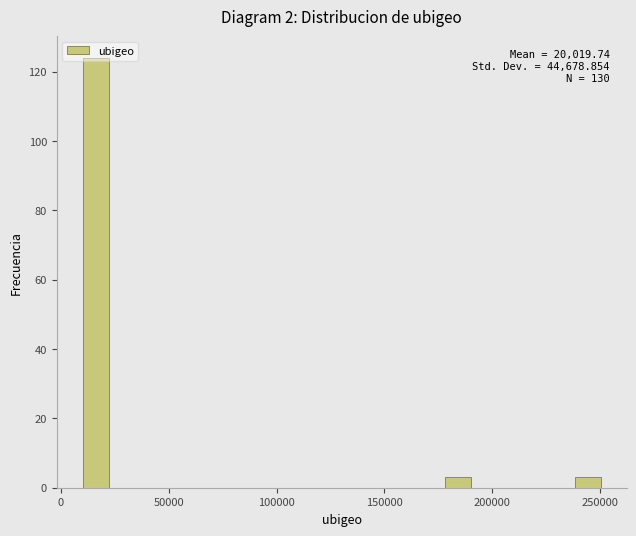

Around what value on the x-axis is the tallest bar? Give the approximate position of its centre, as read against the axis.

15000